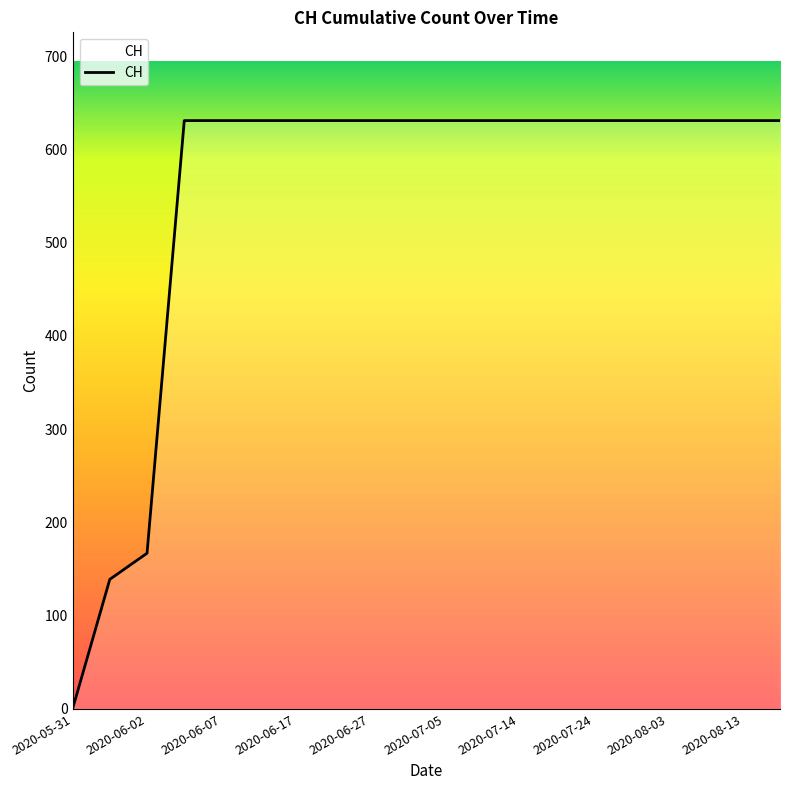

What is the difference between the maximum and minimum values?

631